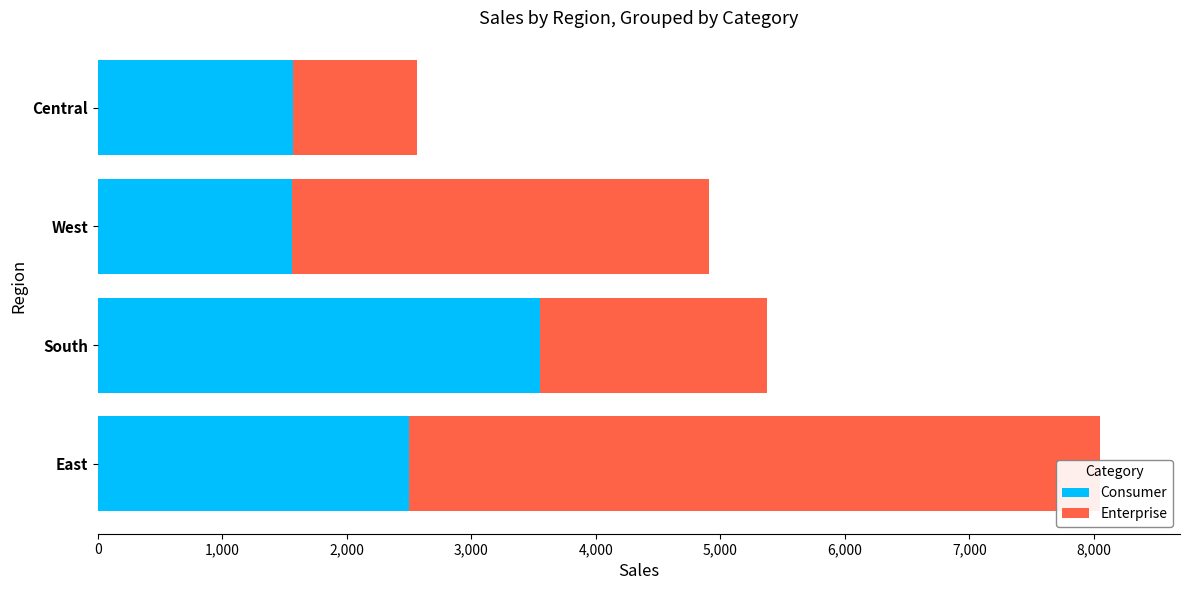

Which series has the largest total across all categories?

Enterprise